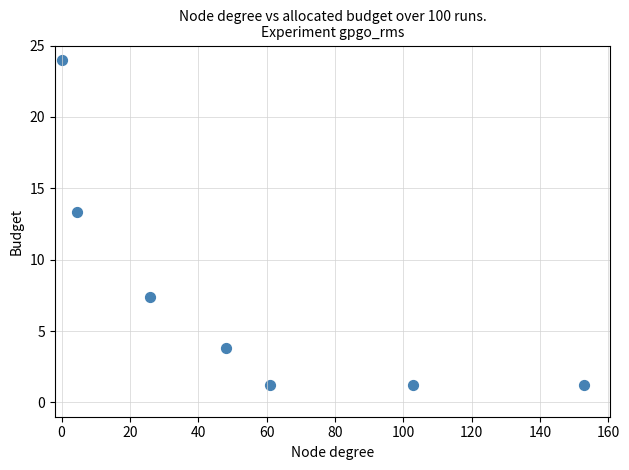

What is the average Y value?

7.4